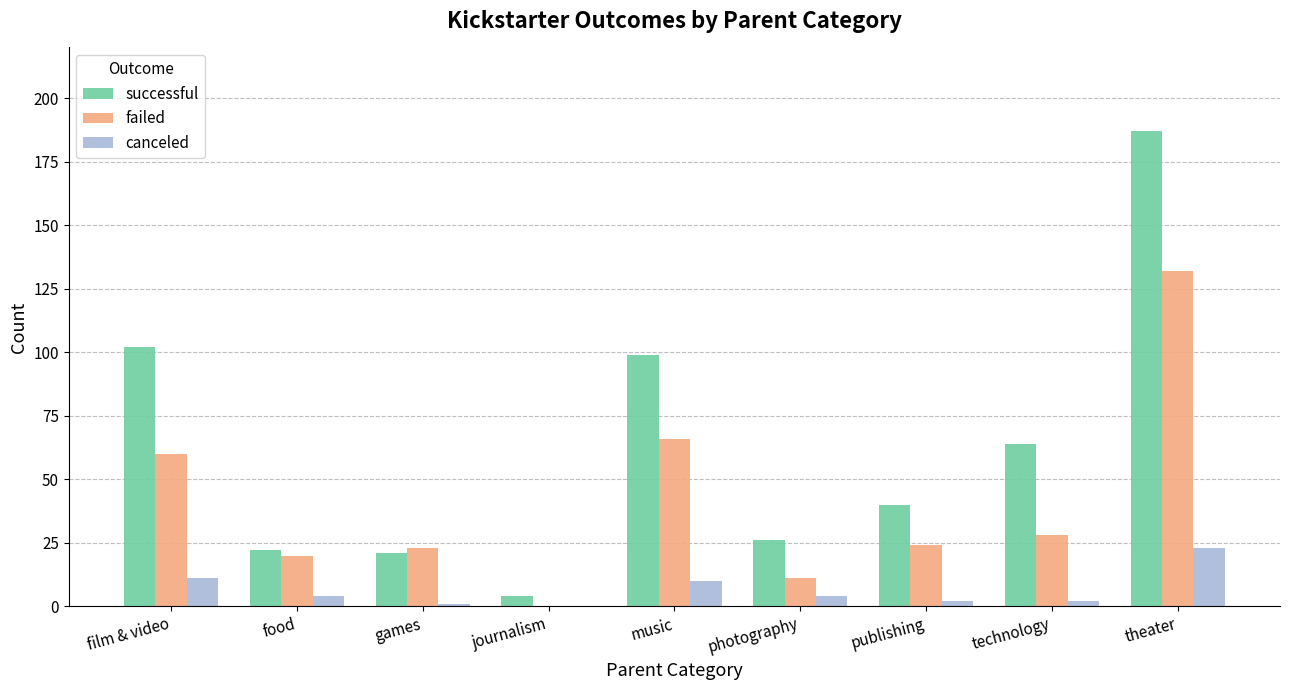

Reading left to right, extract all data points from this chart.

successful: film & video=102	food=22	games=21	journalism=4	music=99	photography=26	publishing=40	technology=64	theater=187
failed: film & video=60	food=20	games=23	journalism=0	music=66	photography=11	publishing=24	technology=28	theater=132
canceled: film & video=11	food=4	games=1	journalism=0	music=10	photography=4	publishing=2	technology=2	theater=23